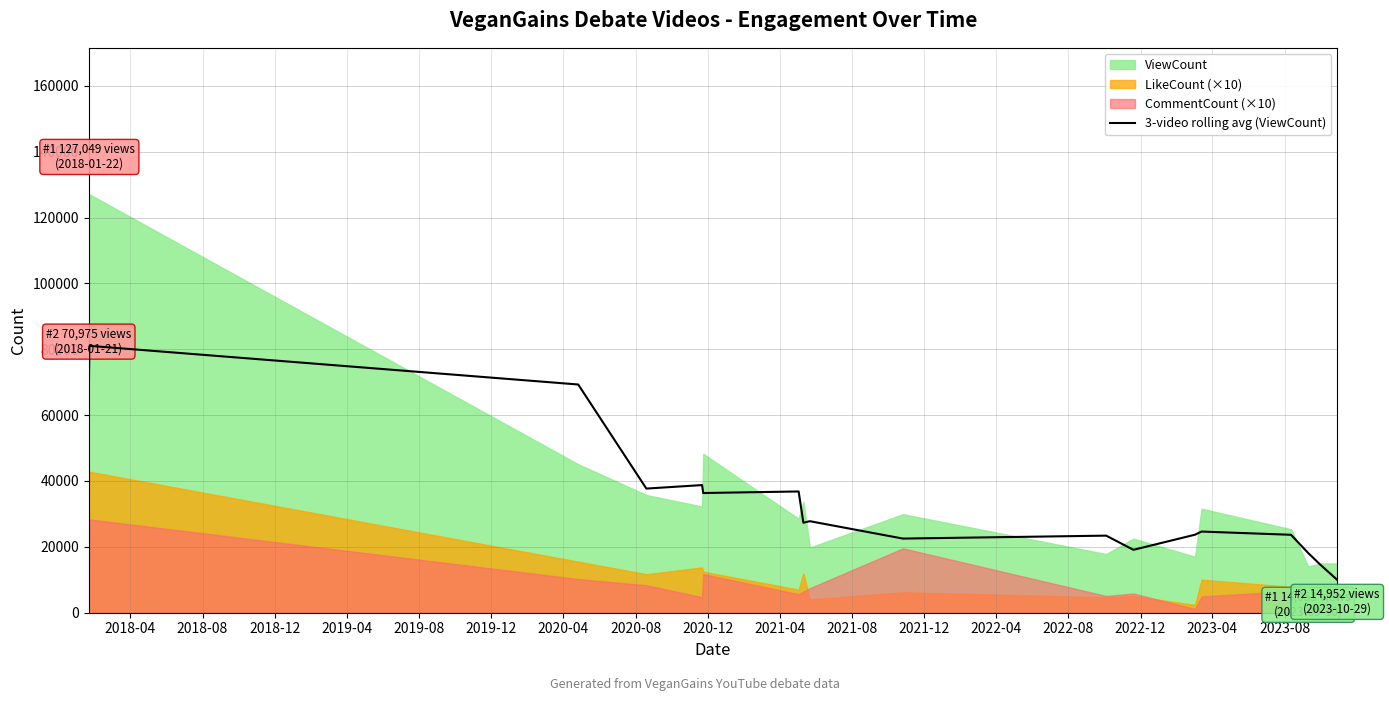

What is the average value?

33379.4